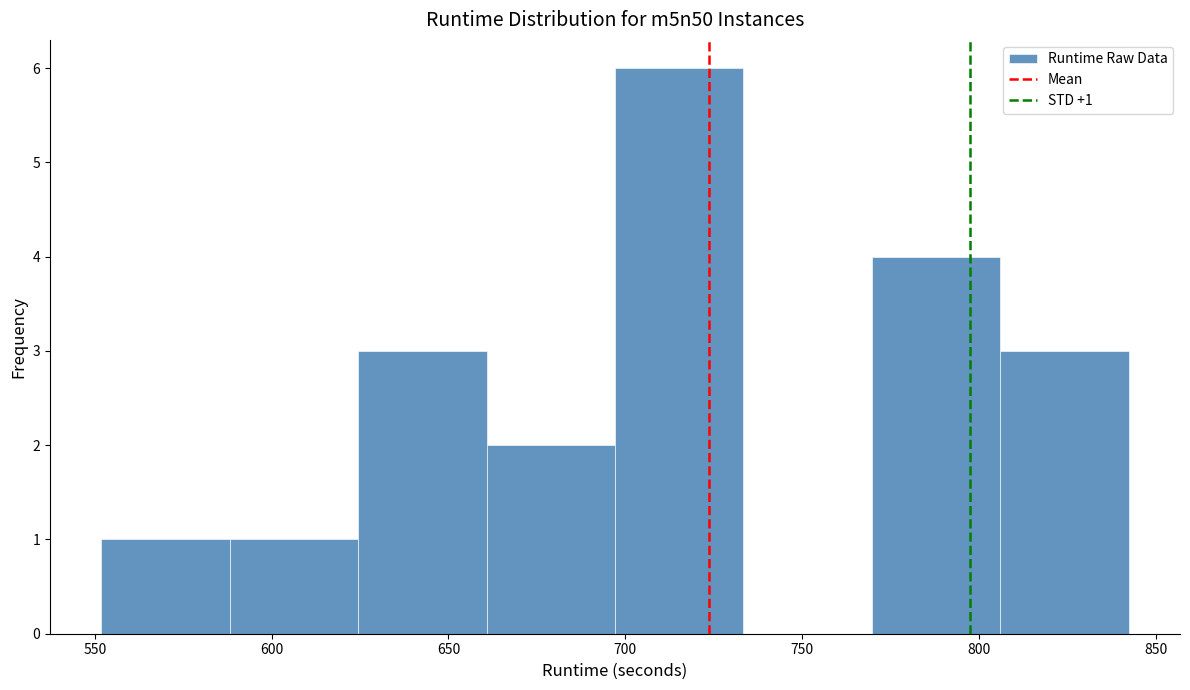

Which range on the x-axis has the tallest bar?

695 to 735